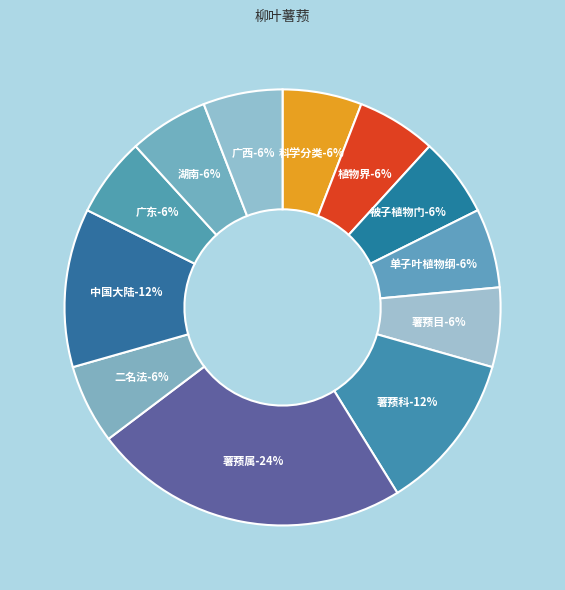

What is the ratio of the value at 科学分类 to the value at 二名法?

1.0